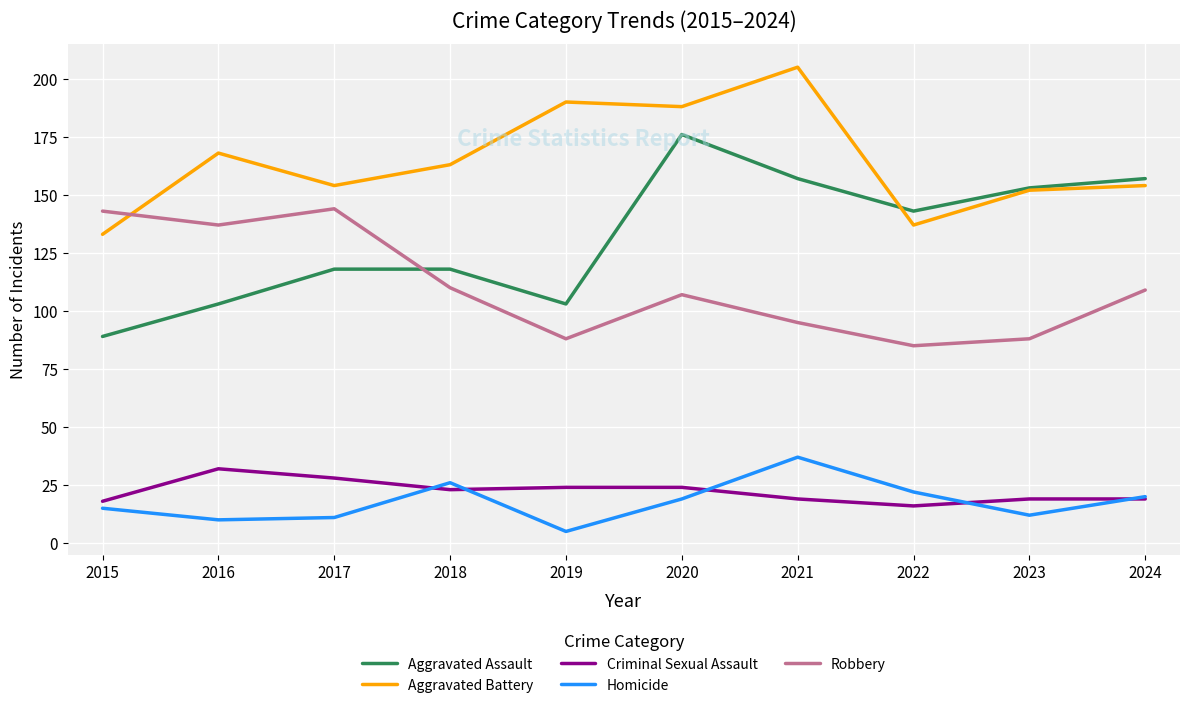

What is the total value across all series at 2022?

403